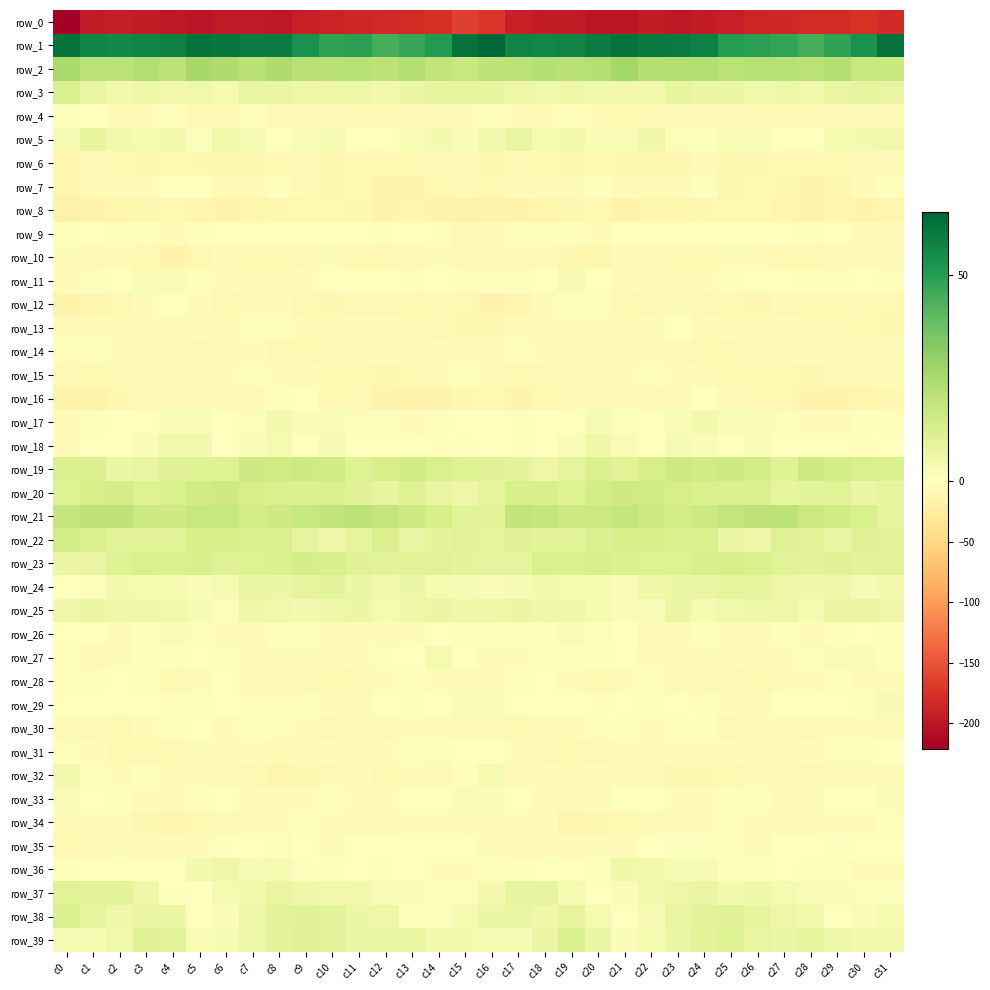

What is the total value across all series at c12?

-187.8